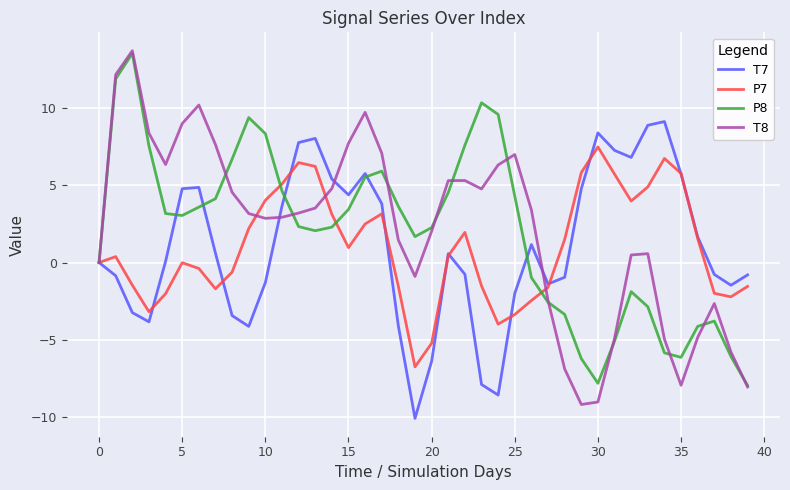

What is the minimum value for T8?

-9.2